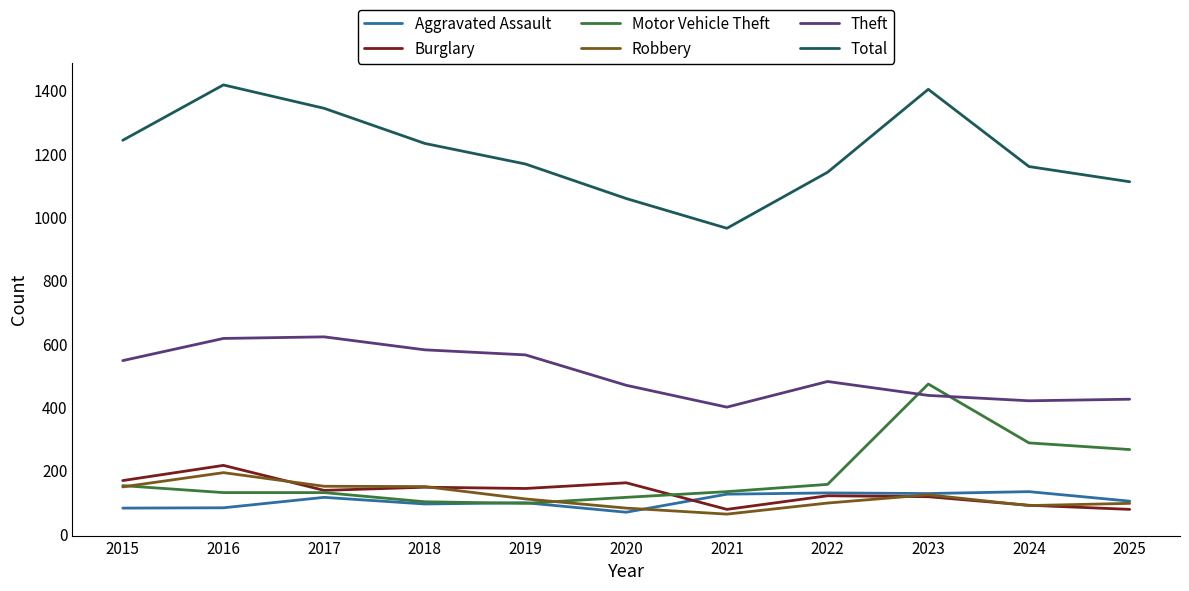

True or false: Total has a value of 736 at 2015.

False